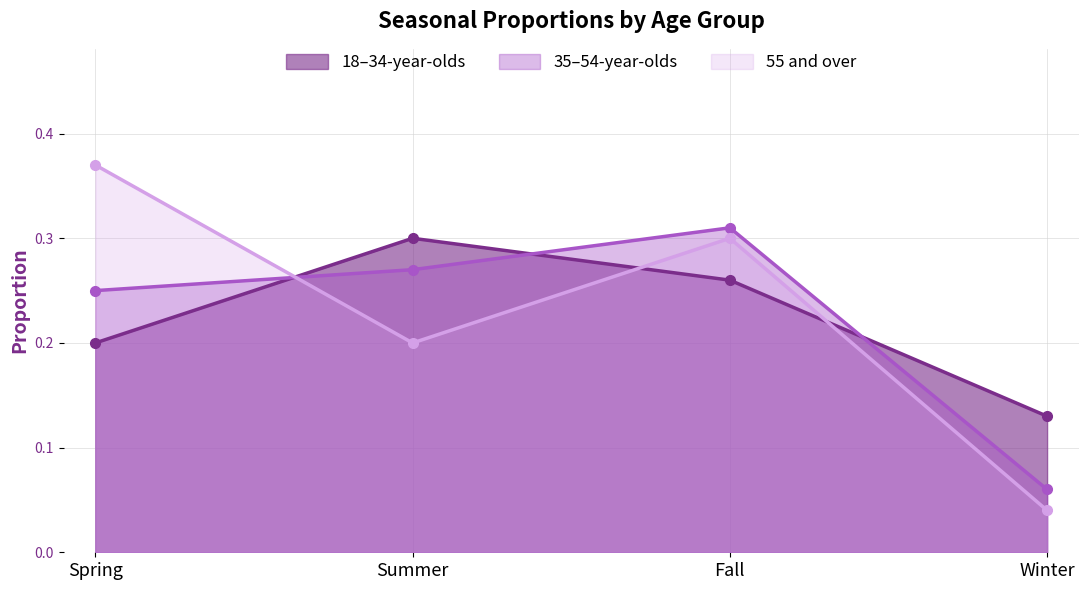

Where is 35–54-year-olds nearest to the value 0?

Winter